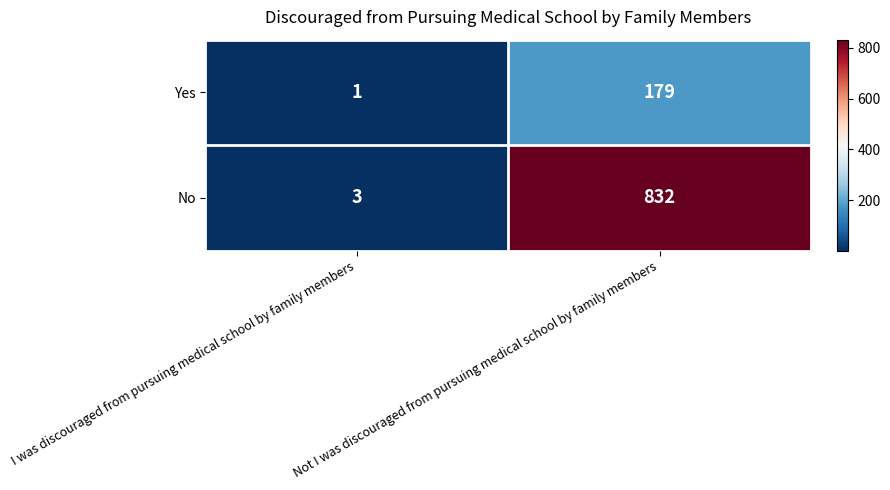

Is it true that No equals 1100 at Not I was discouraged from pursuing medical school by family members?

False